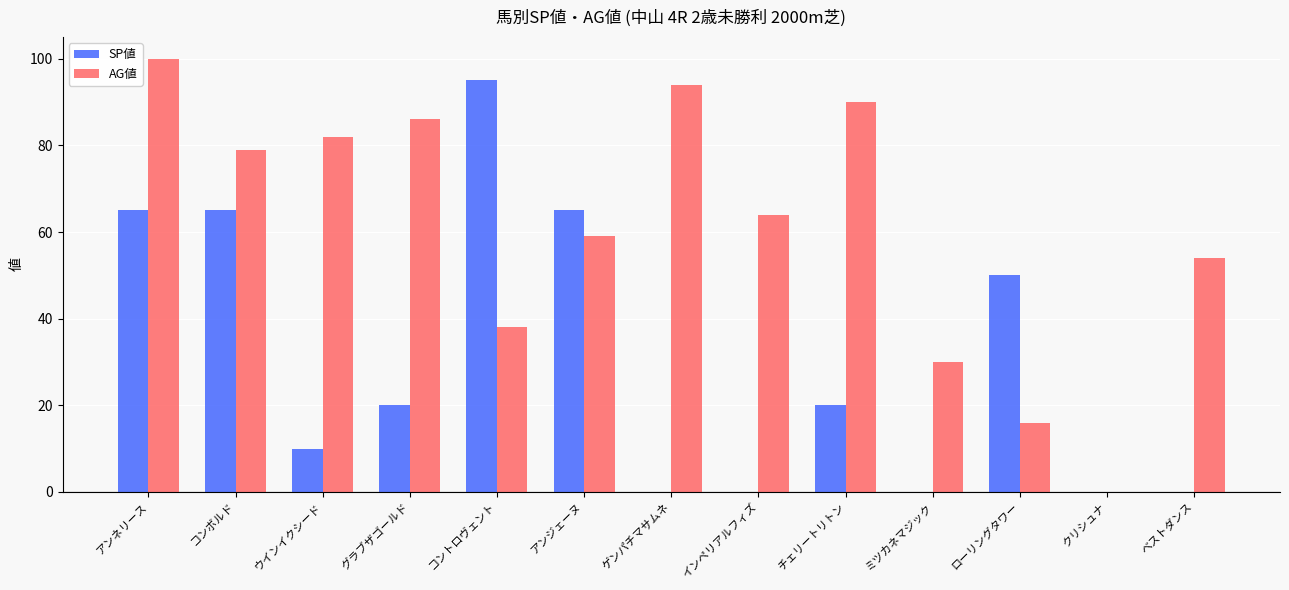

Which category has the highest value in the SP値 series?

コントロヴェント